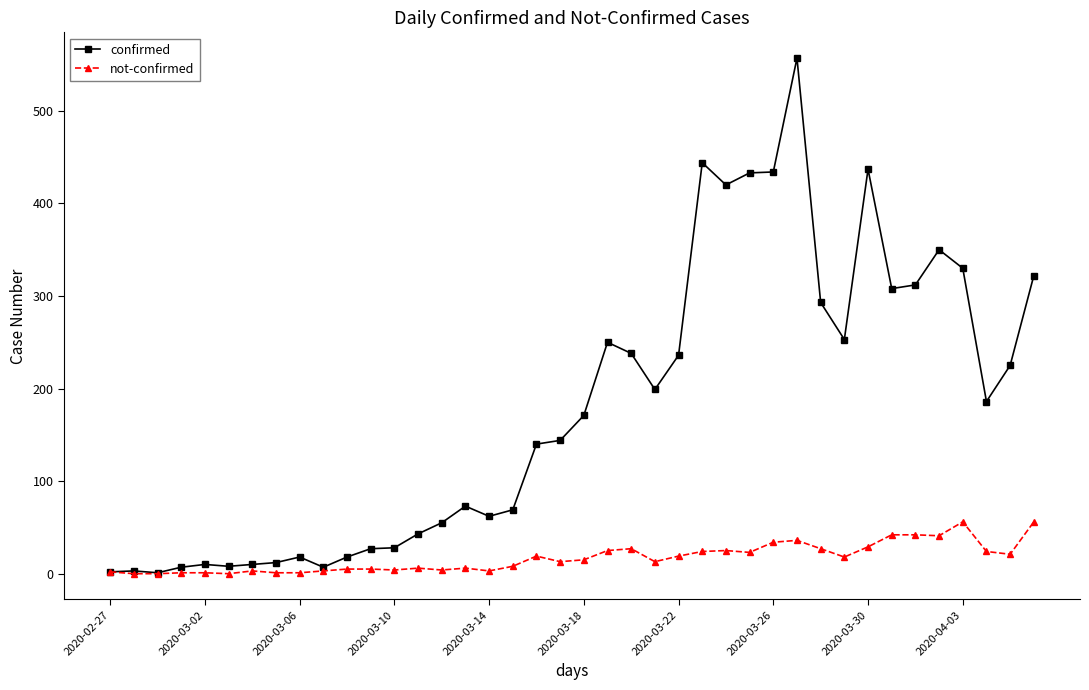

List the series in order of their peak value, lowest first.

not-confirmed, confirmed